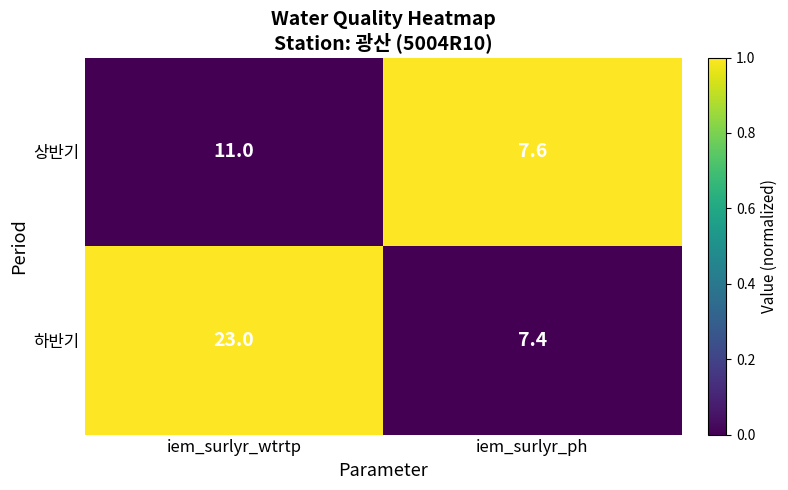

What is the average value of the 하반기 series?

15.2